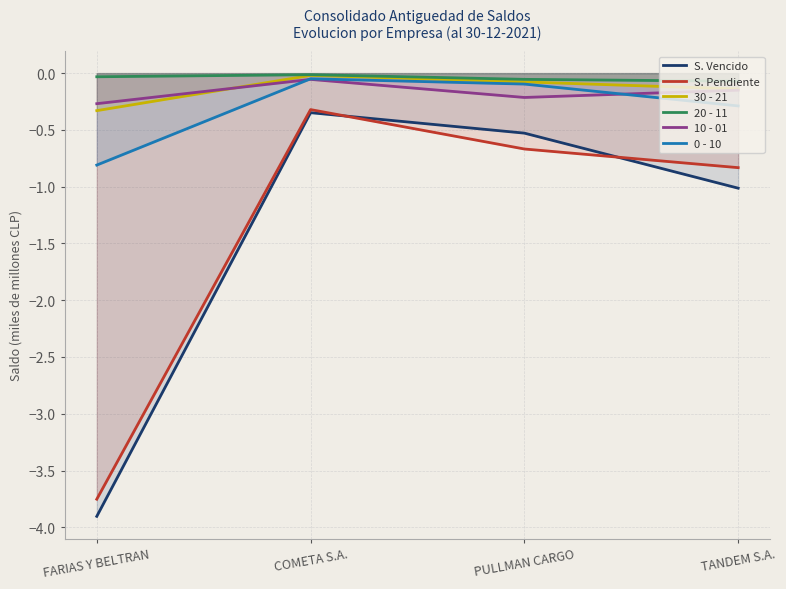

What is the value of the 30 - 21 point at the 3rd from the left?

-0.1